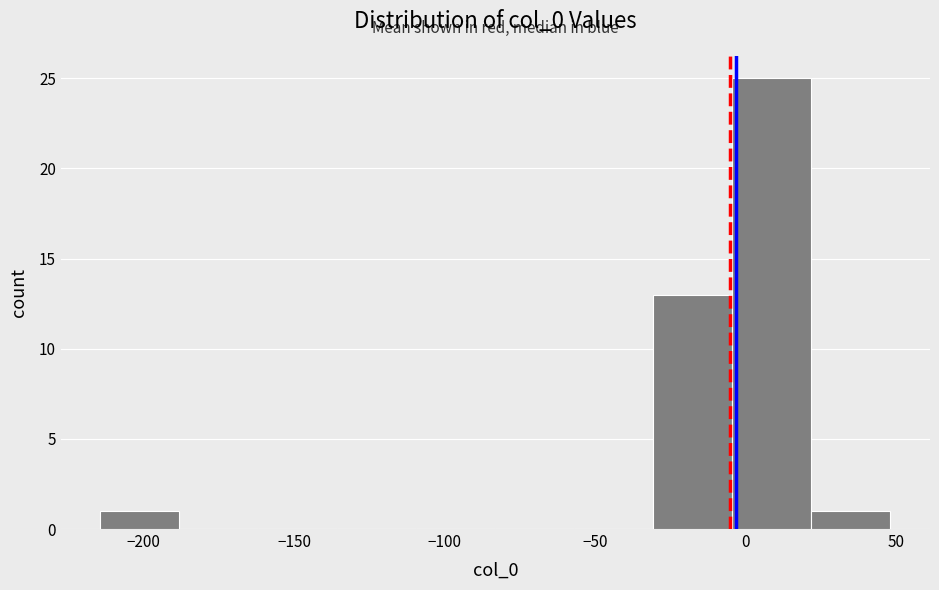

Reading left to right, transcribe this chart: for each bar, give the range it covers on the x-axis and its height. Neither the bar edges nor the heights are printed on the chart, so give them approximately, as read against the axes.

-215 to -190: 1
-190 to -160: 0
-160 to -135: 0
-135 to -110: 0
-110 to -85: 0
-85 to -55: 0
-55 to -30: 0
-30 to -5: 13
-5 to 20: 25
20 to 50: 1